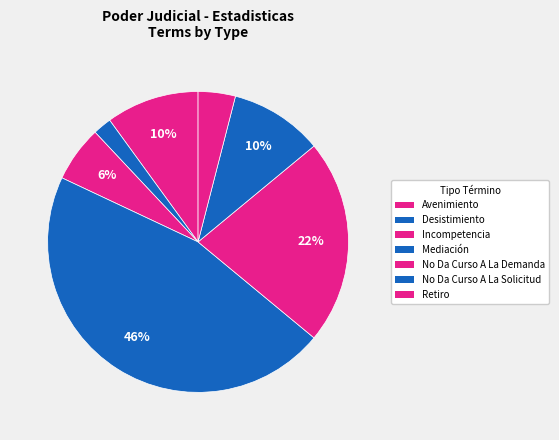

Which slice is the smallest?

Desistimiento